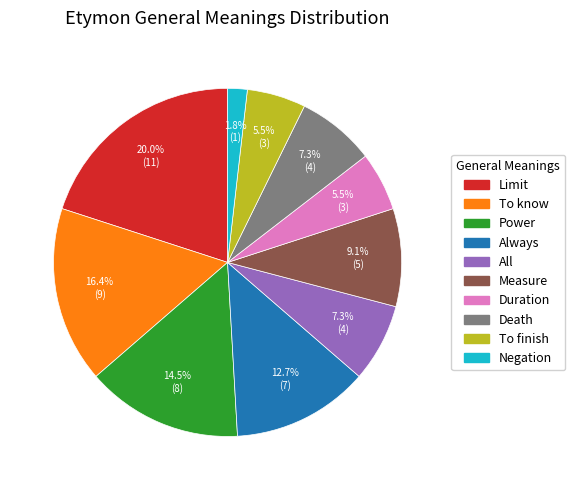

How many slices are in this pie chart?

10